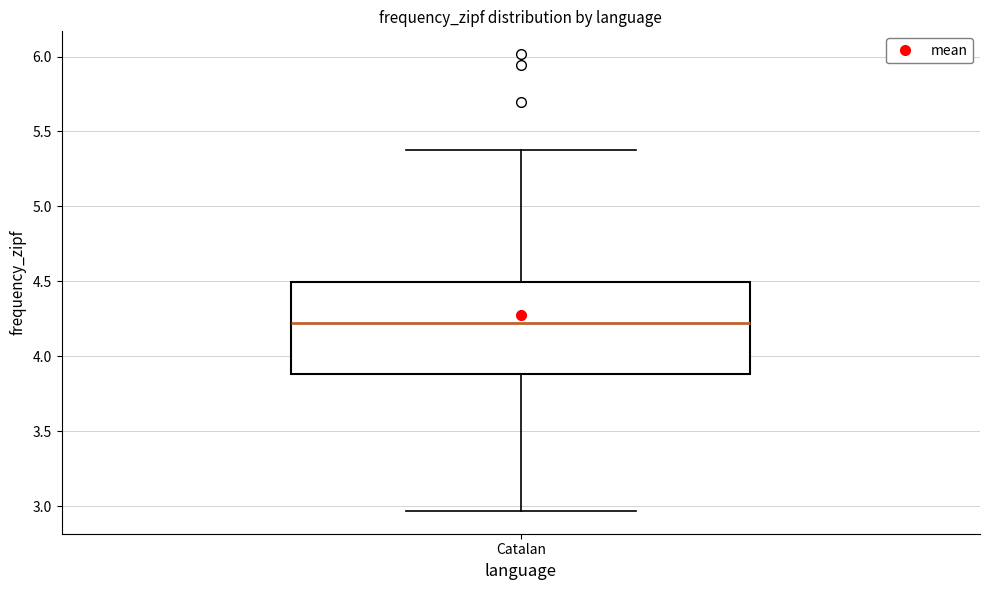

Transcribe this box plot: give where the median line is, the range the box spans, and where the two whiskers end, as read against the y-axis. The values are not printed on the chart, so give them approximately, as read against the axis.

median 4.20, box 3.90 to 4.50, whiskers 2.95 to 5.40